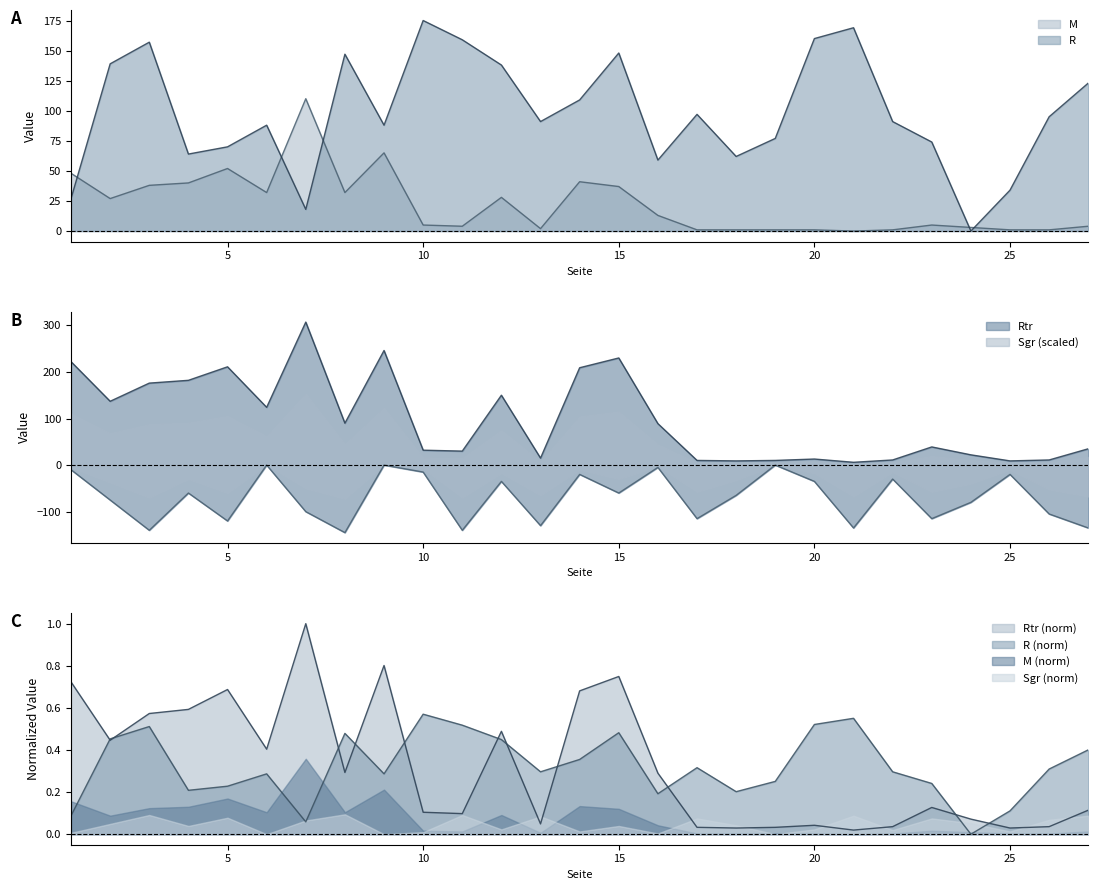

Which series has the largest total across all categories?

Rtr